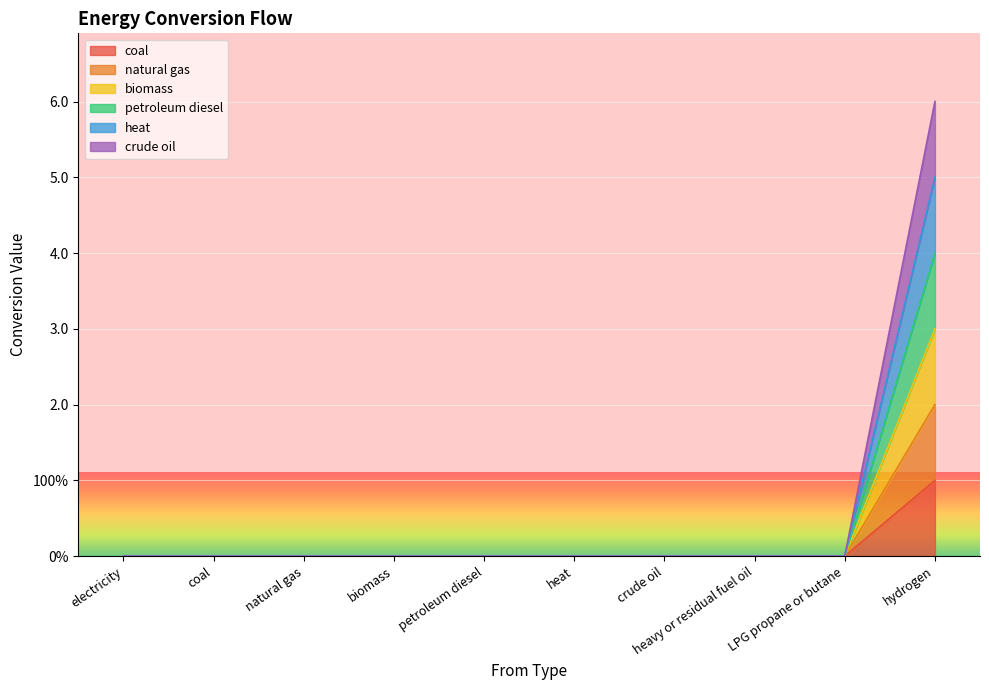

List the series in order of their overall mean, lowest first.

coal, natural gas, biomass, petroleum diesel, heat, crude oil